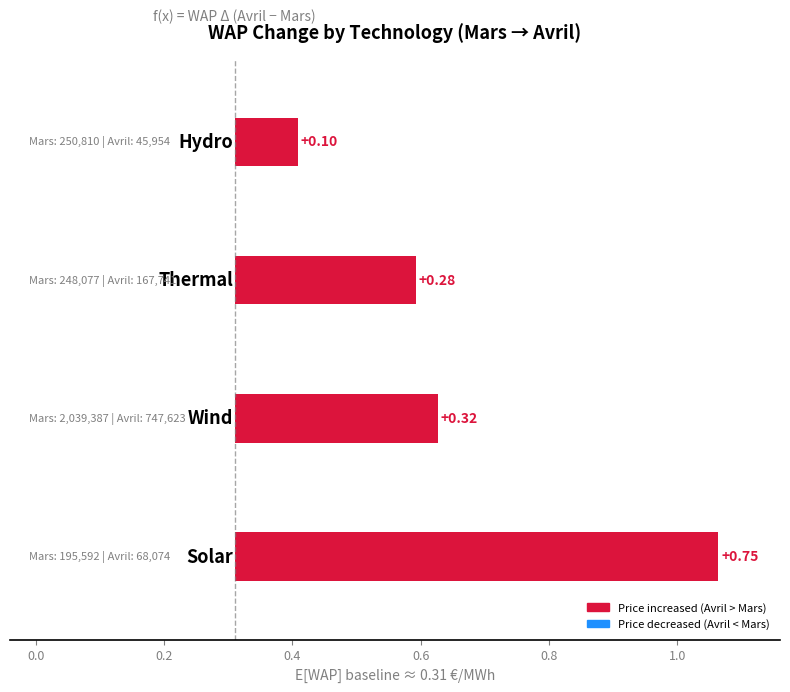

What value does the data have at 0.0?

0.3